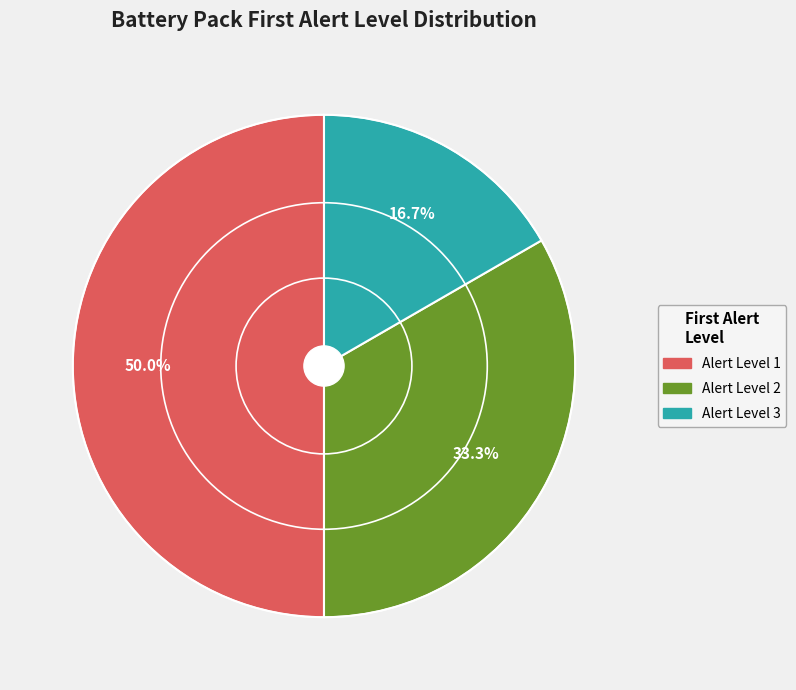

What is the largest slice in the pie chart?

Alert Level 1